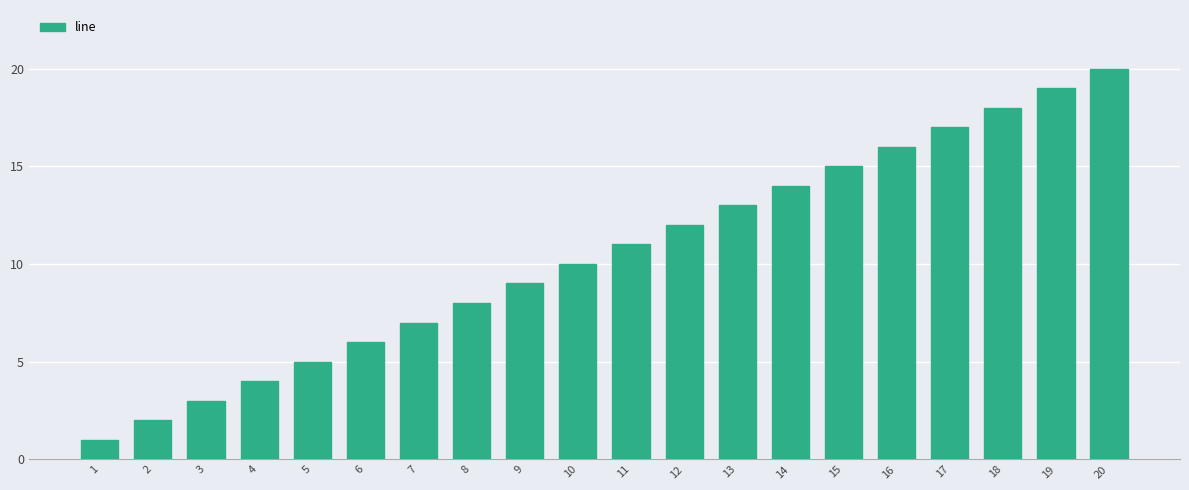

Where is the data nearest to the value 10?

10